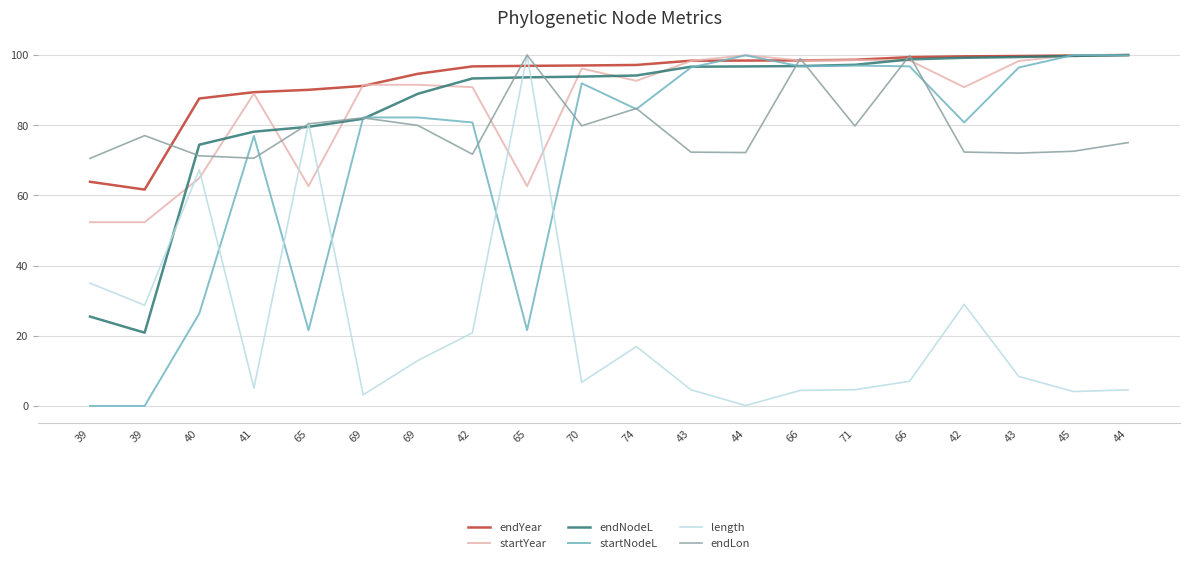

True or false: startNodeL has a value of 37.4 at 66.

False